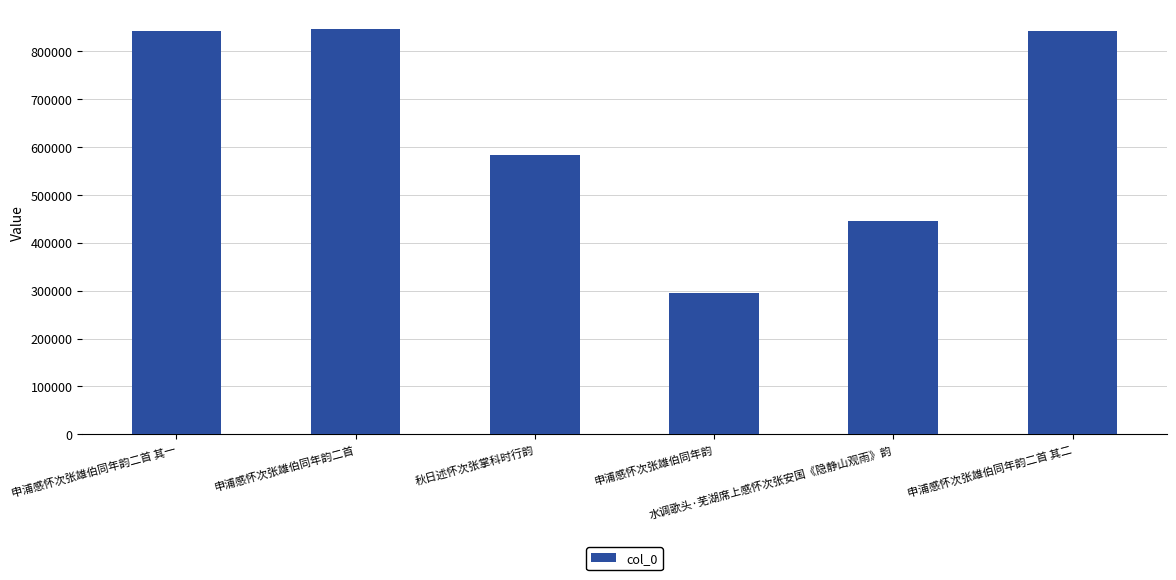

What is the minimum value shown in the chart?

294290